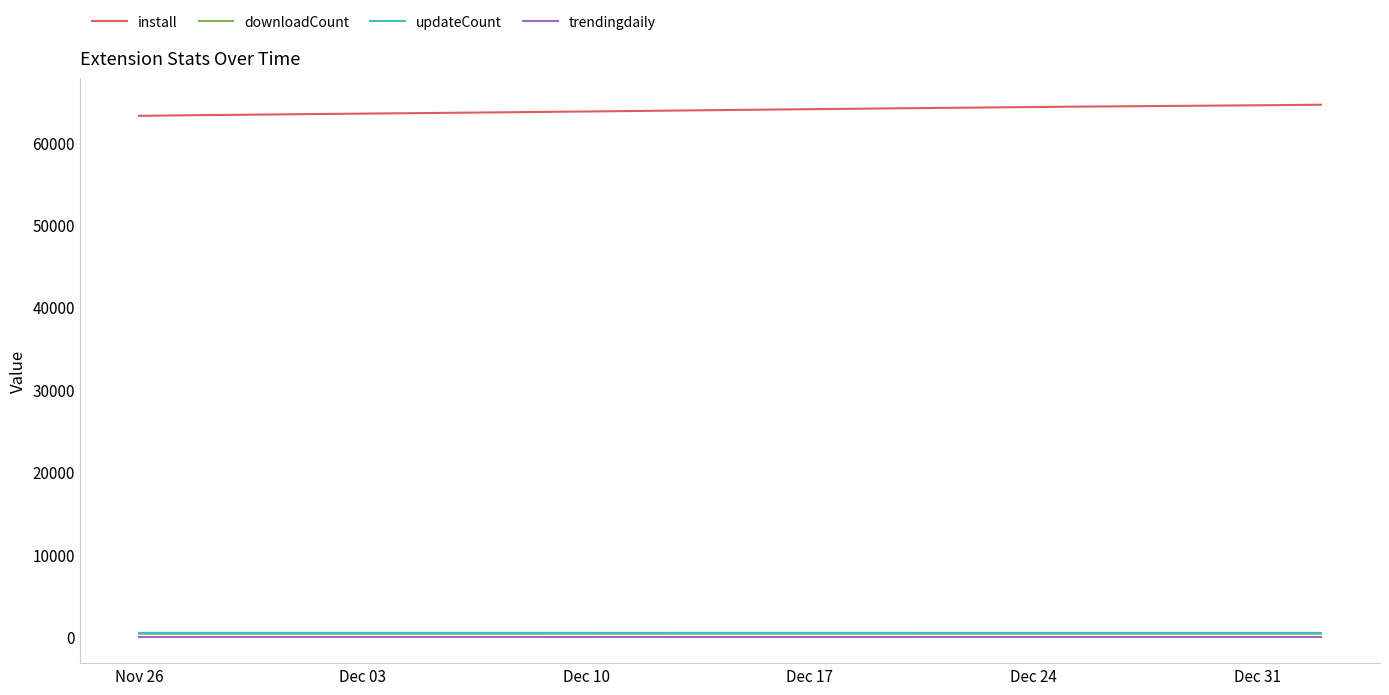

Does the chart display data point markers on the line(s)?

No